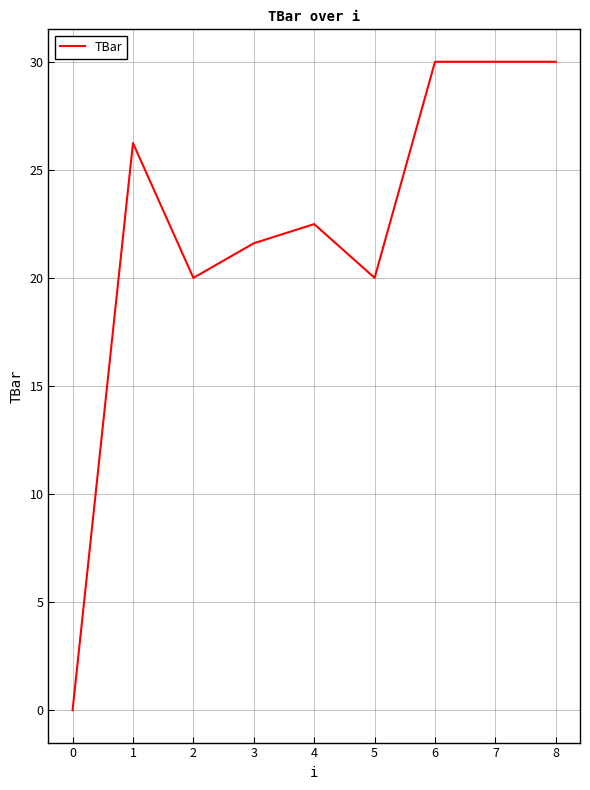

What is the sum of the values at 5 and 7?

50.0